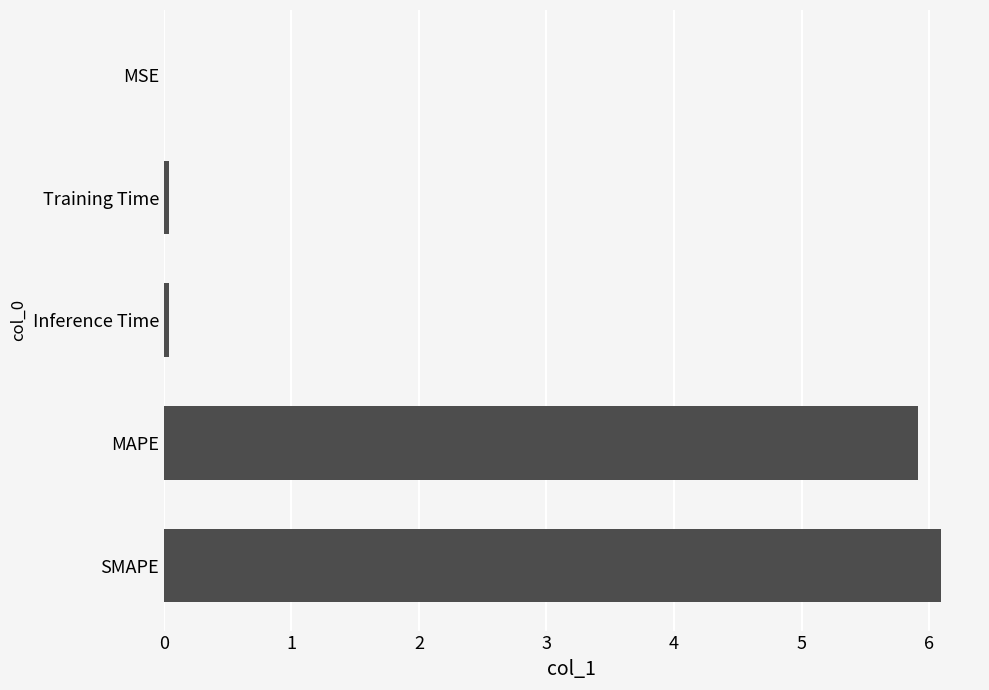

Does the chart contain stacked bars?

No